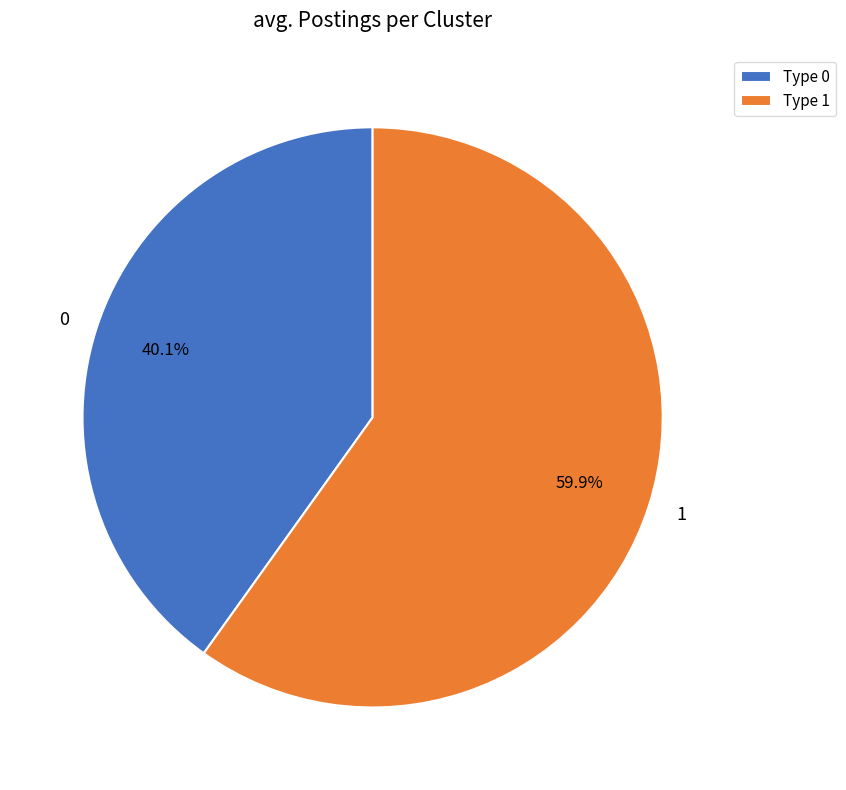

How much of the chart is everything except 1?

40.1%